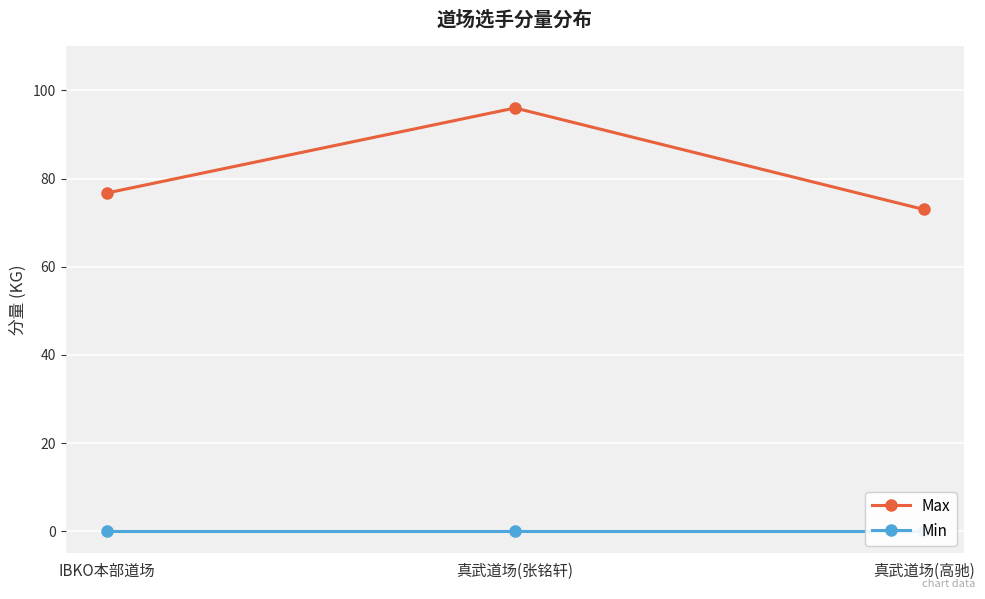

Between 真武道场(高驰) and IBKO本部道场, which is larger?

IBKO本部道场